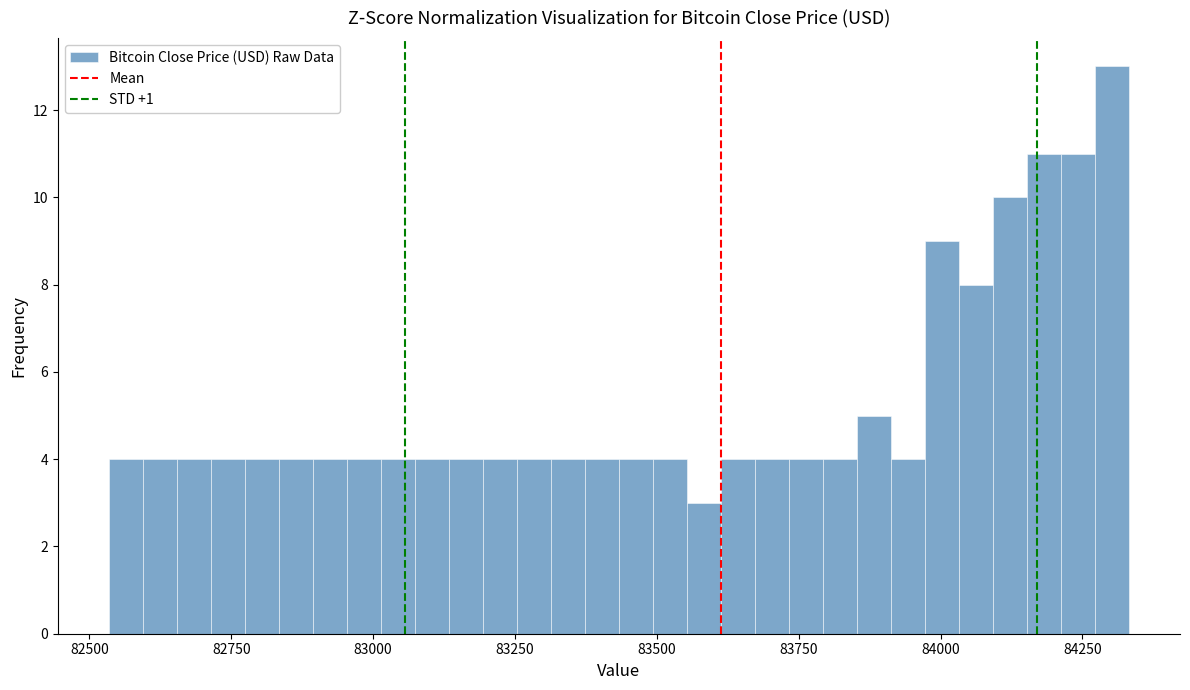

Read against the x-axis, roughly where is the centre of the tallest bar?

84300